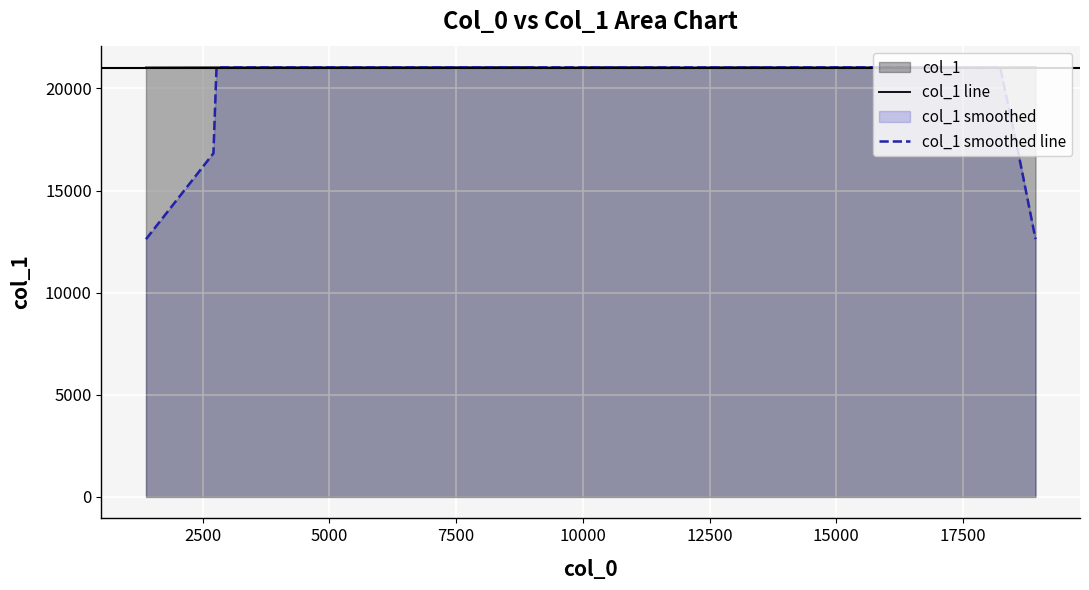

Which series has the widest spread of values?

col_1 smoothed line